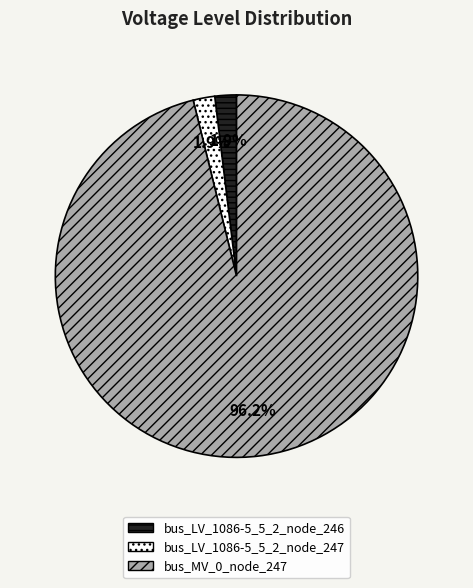

The bus_LV_1086-5_5_2_node_246 slice represents 2% of the pie. True or false?

True